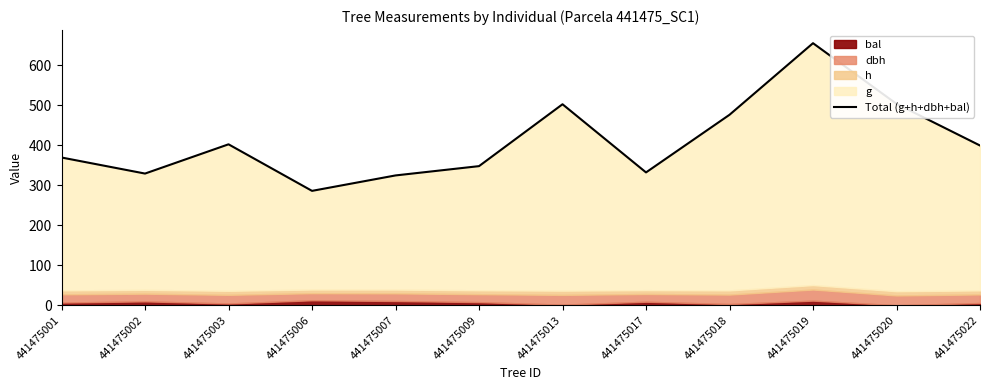

What is the approximate value at 441475009?

348.1